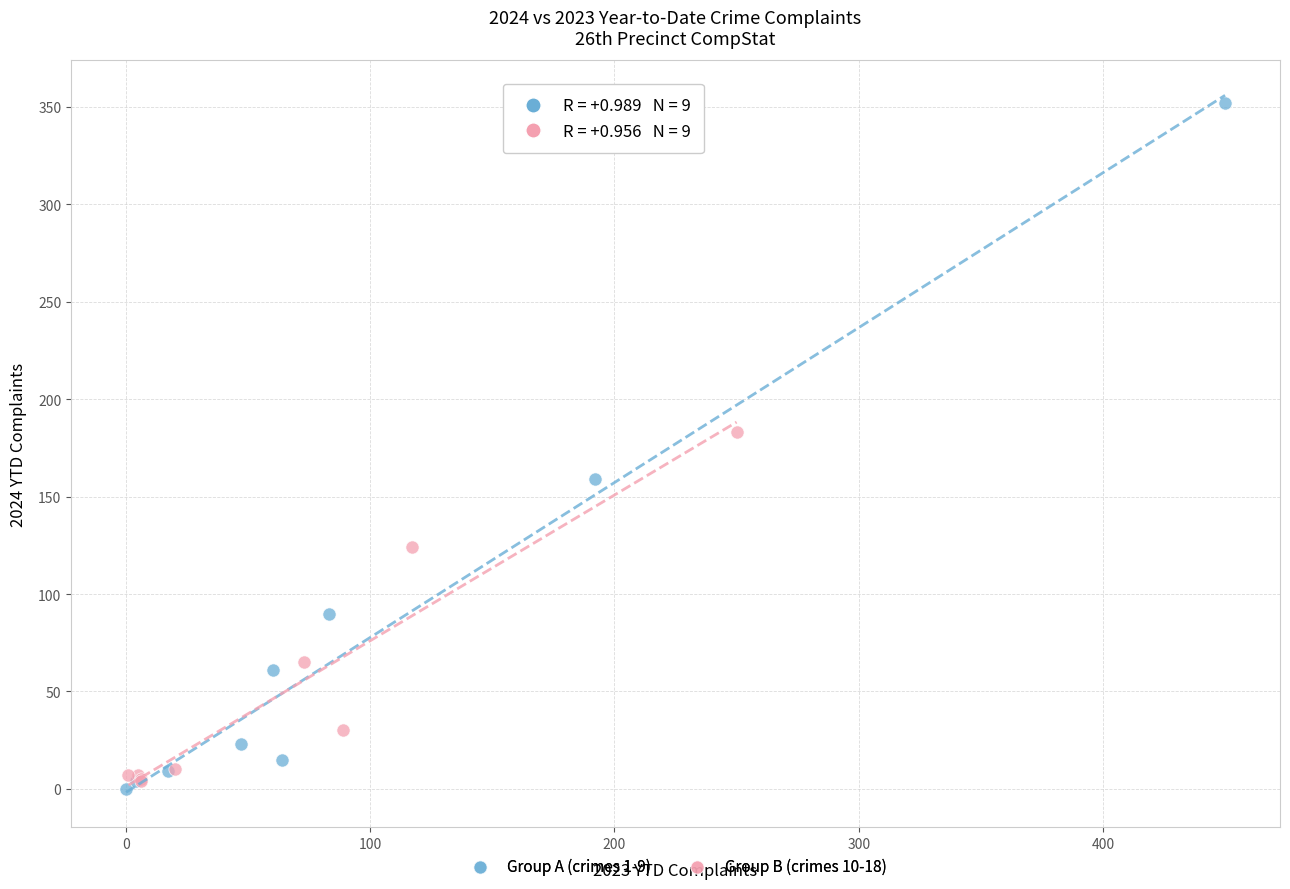

Which series contains the highest Y value?

Group A (crimes 1-9)